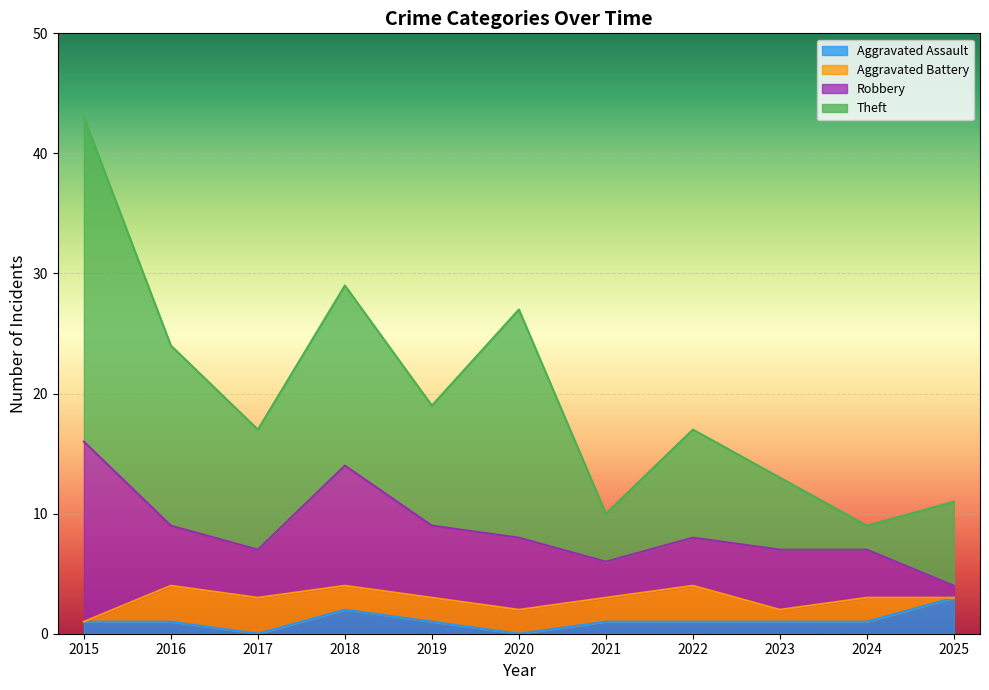

Where is Theft nearest to the value 14?

2016